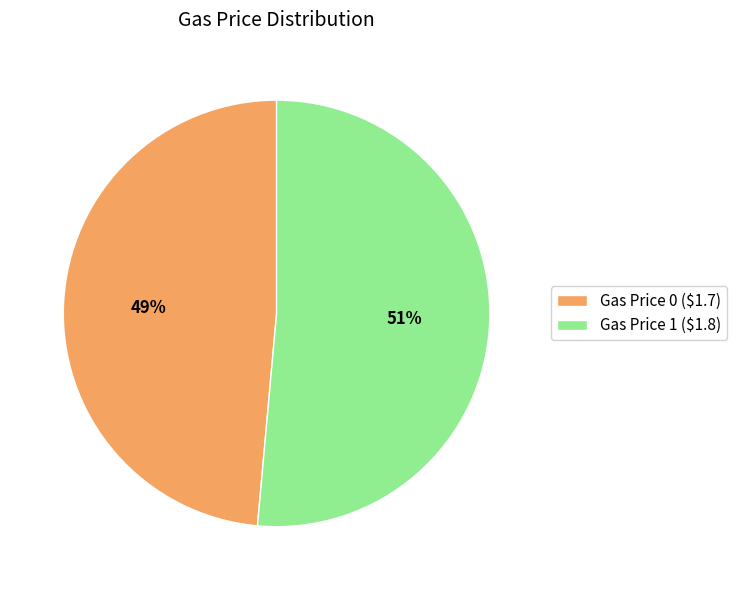

Is there any slice that represents more than half of the pie?

Yes